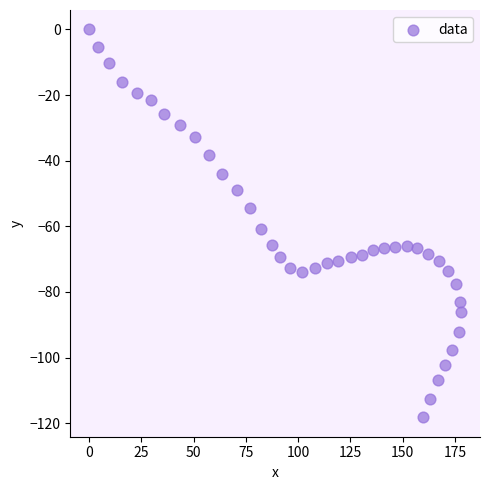

What Y value in the scatter plot is closest to -59?

-60.8